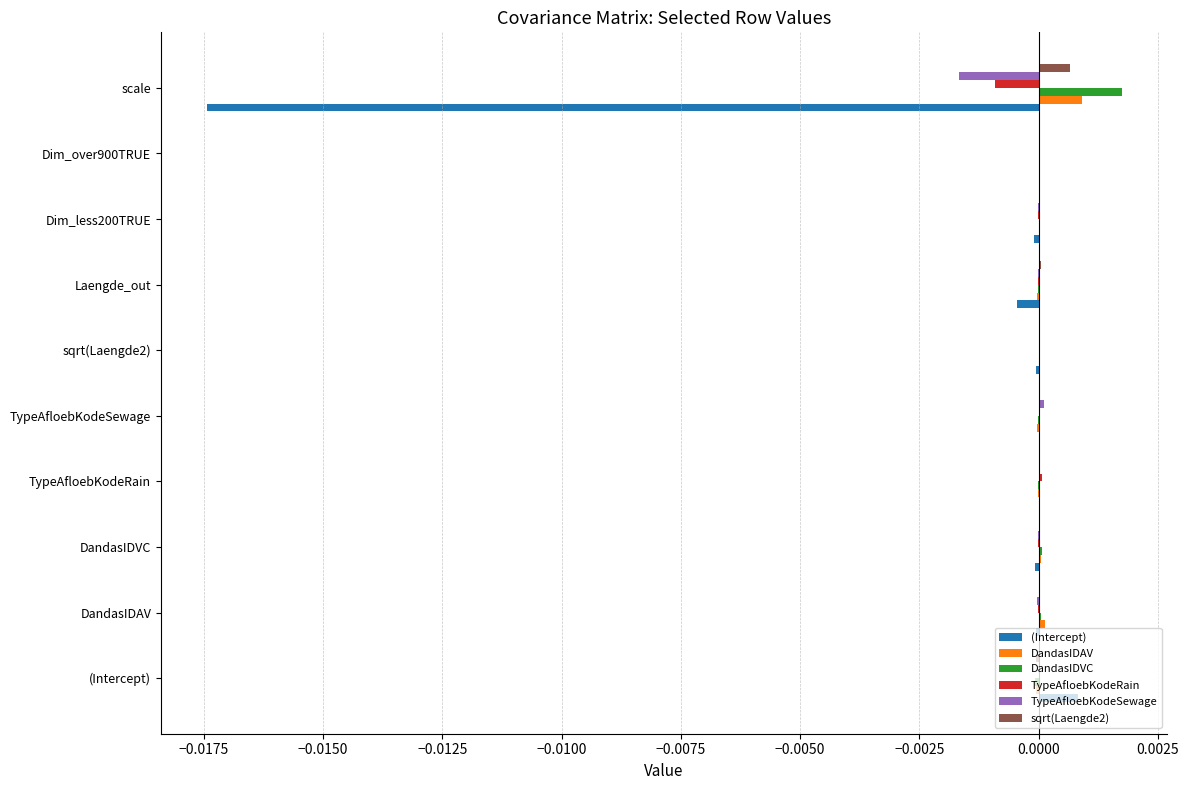

Between (Intercept) and scale, which series saw the biggest shift?

(Intercept)